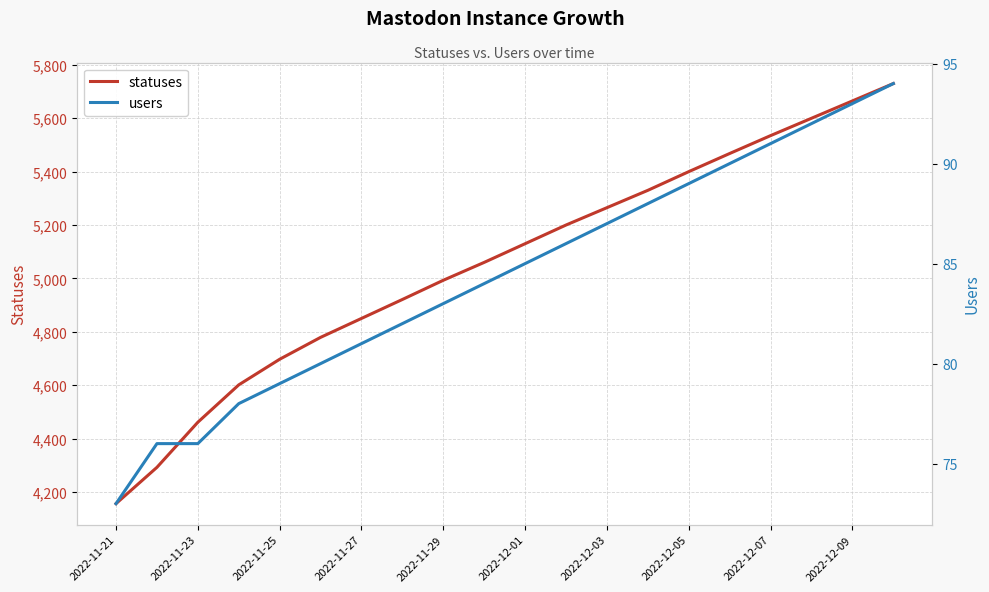

List the series in order of their peak value, highest first.

statuses, users